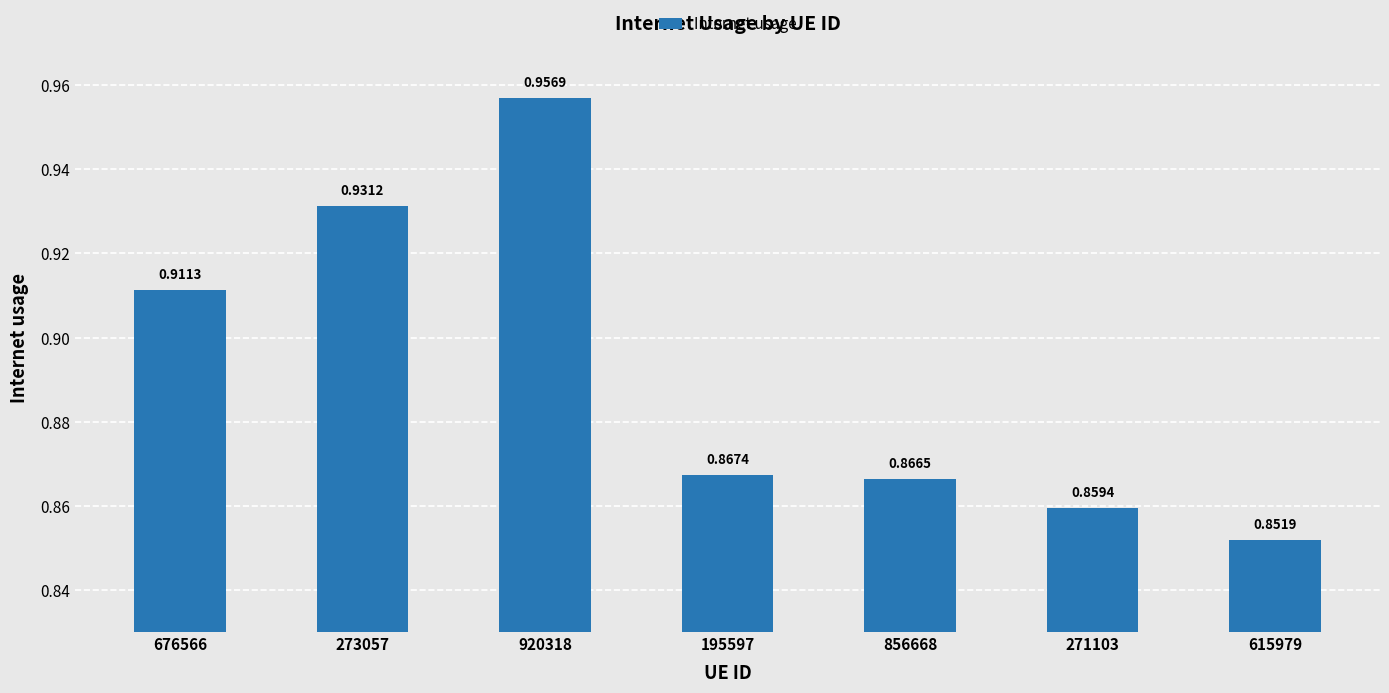

What position from the left is 676566?

1